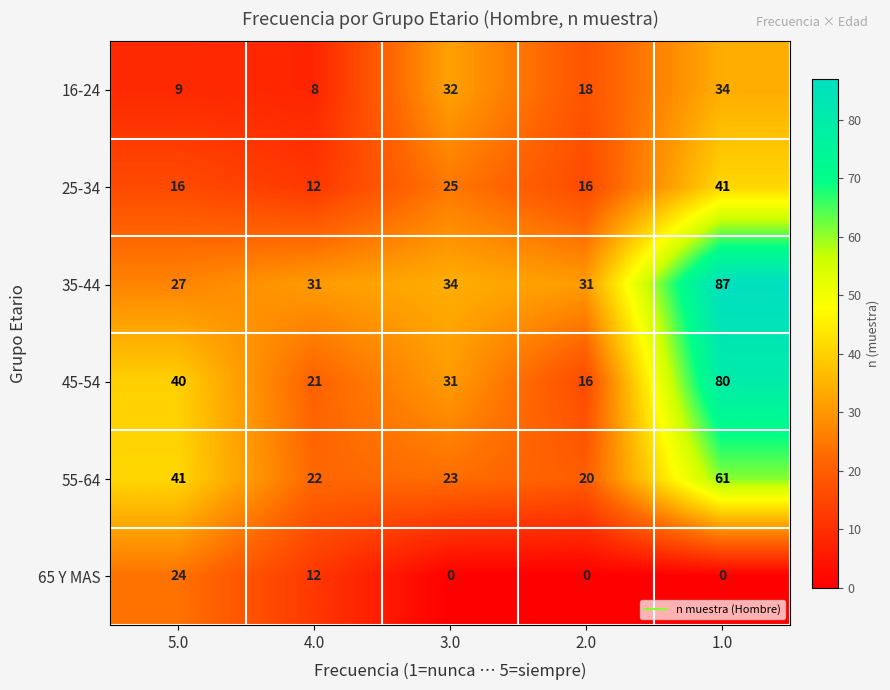

List the labels in order of 55-64 value, smallest first.

2.0, 4.0, 3.0, 5.0, 1.0